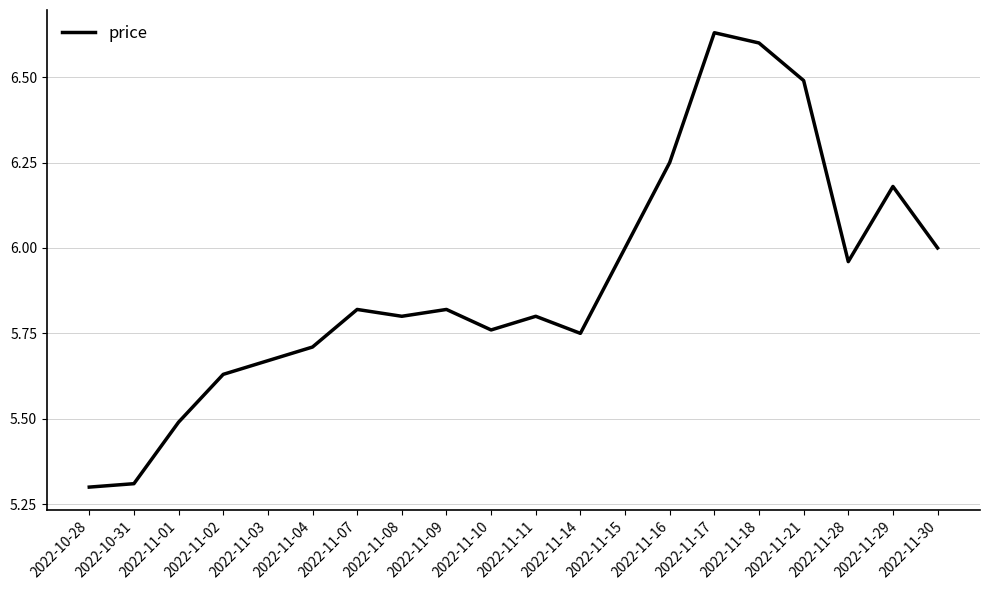

Does the chart display data point markers on the line(s)?

No